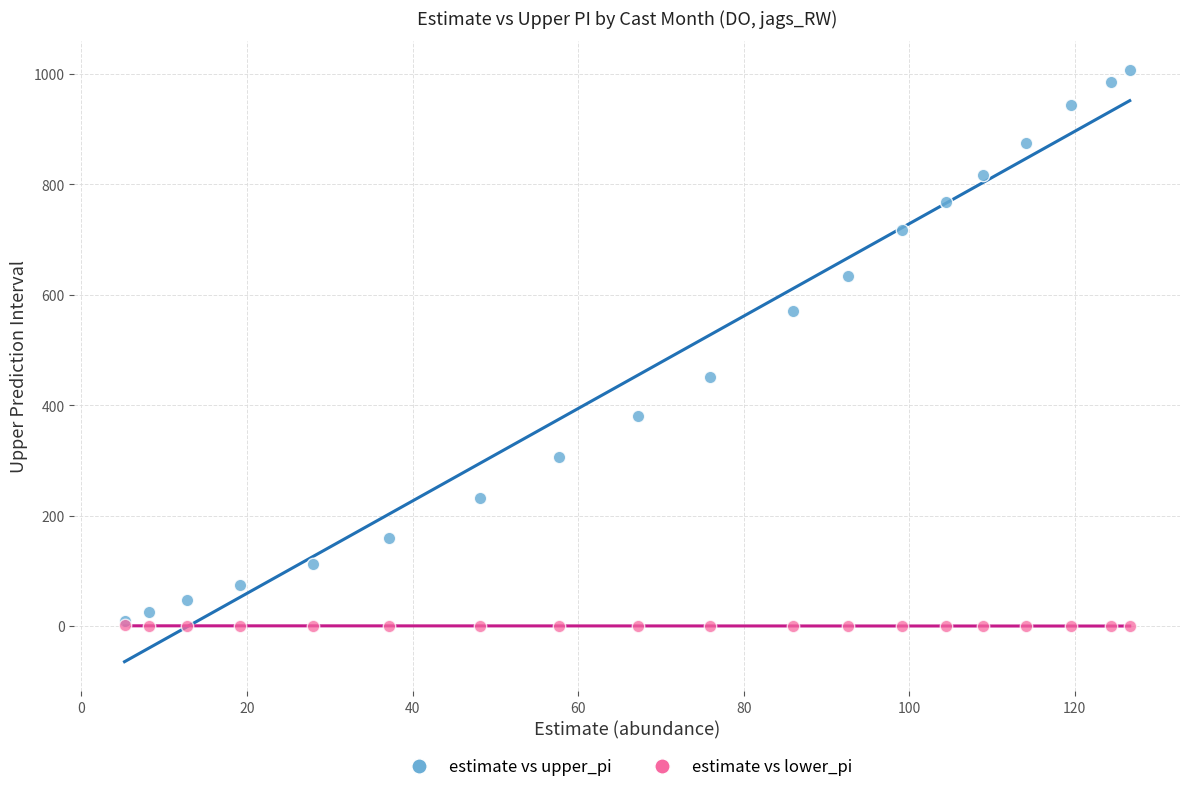

What are all the series names shown in the legend?

estimate vs upper_pi, estimate vs lower_pi